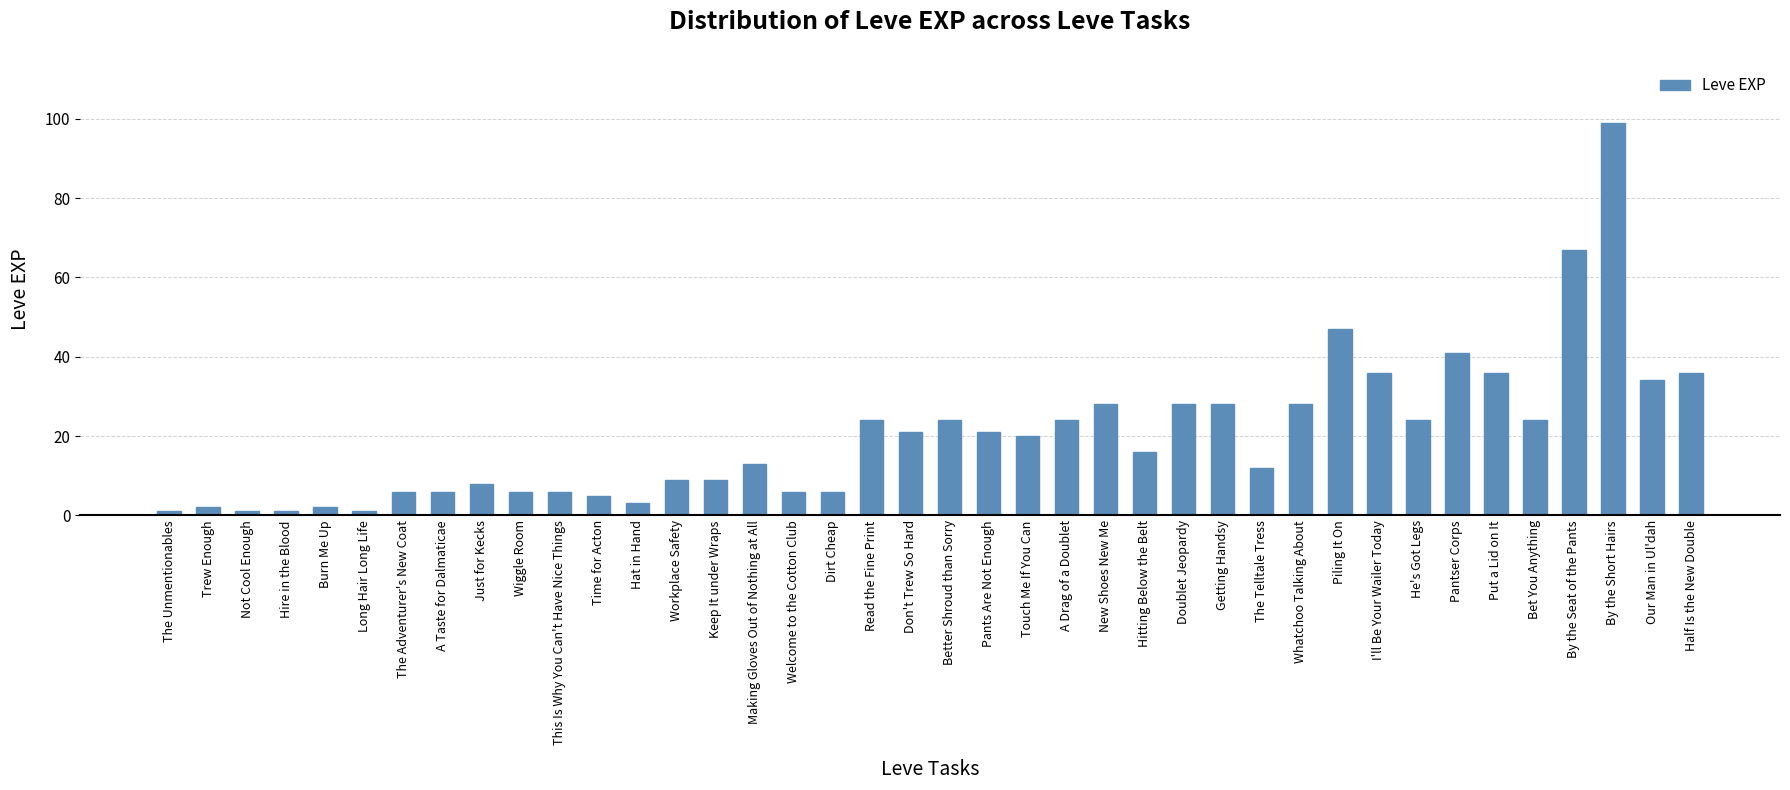

What value does the data have at Doublet Jeopardy, to the nearest 5?

30